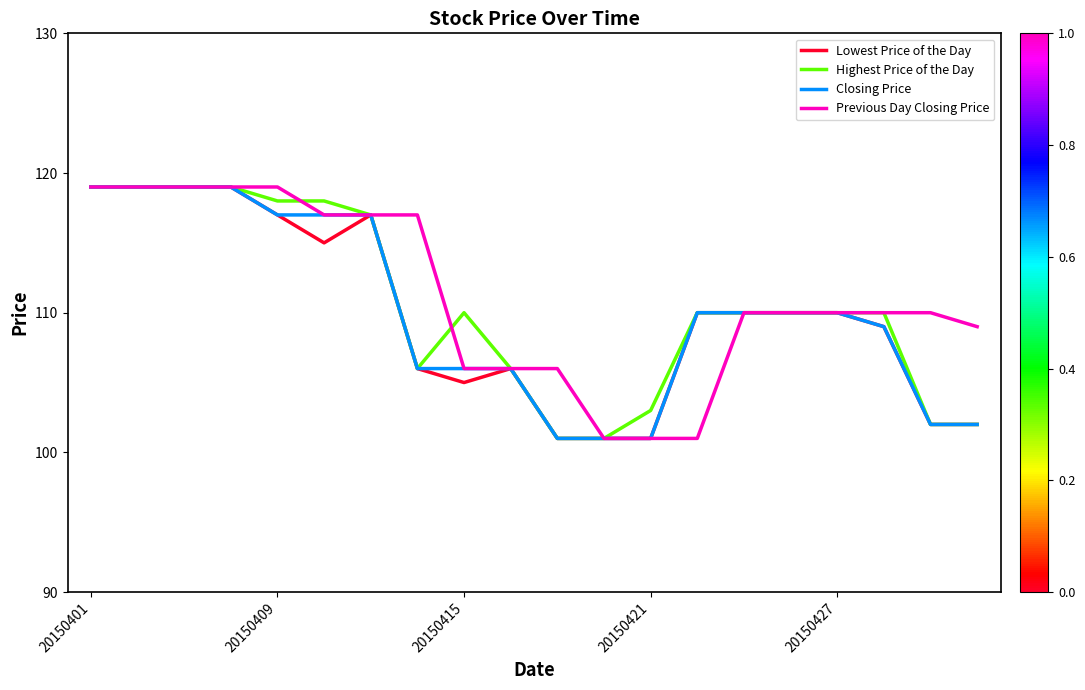

What is the minimum value for Closing Price?

101